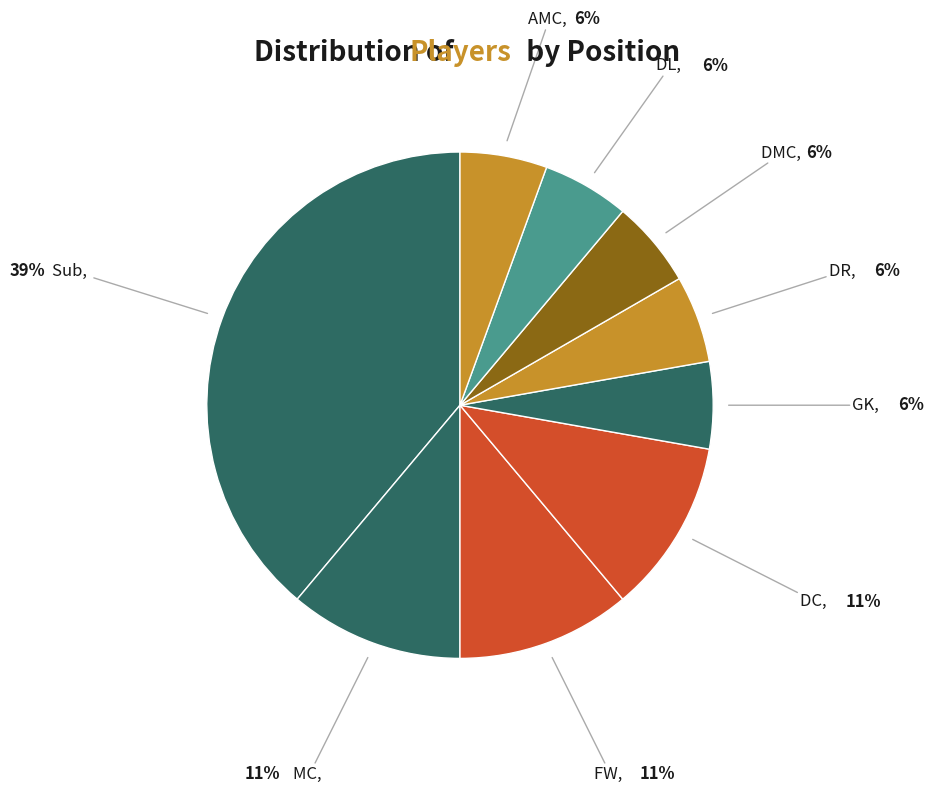

Does any single category account for the majority?

No